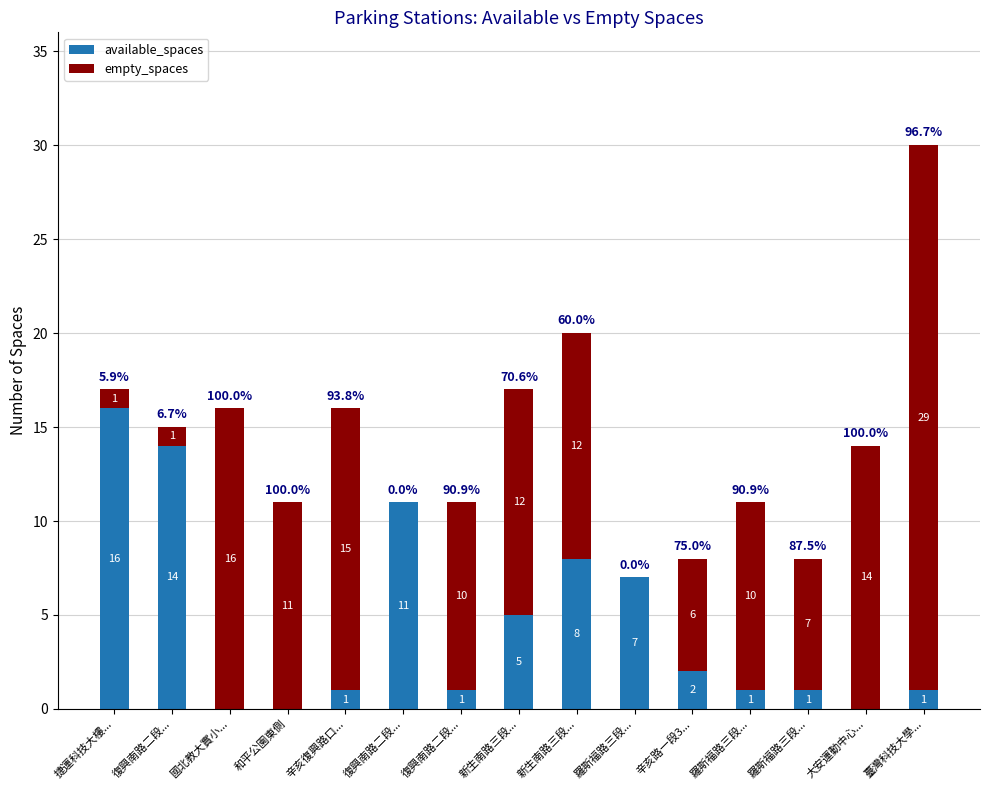

What is the difference between the maximum and second lowest values in the available_spaces series?

16